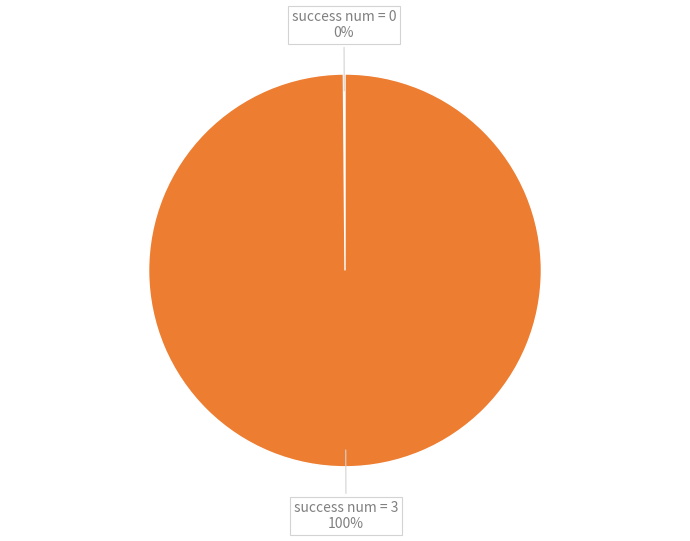

To the nearest percent, what percentage of the pie is success num = 3?

100%